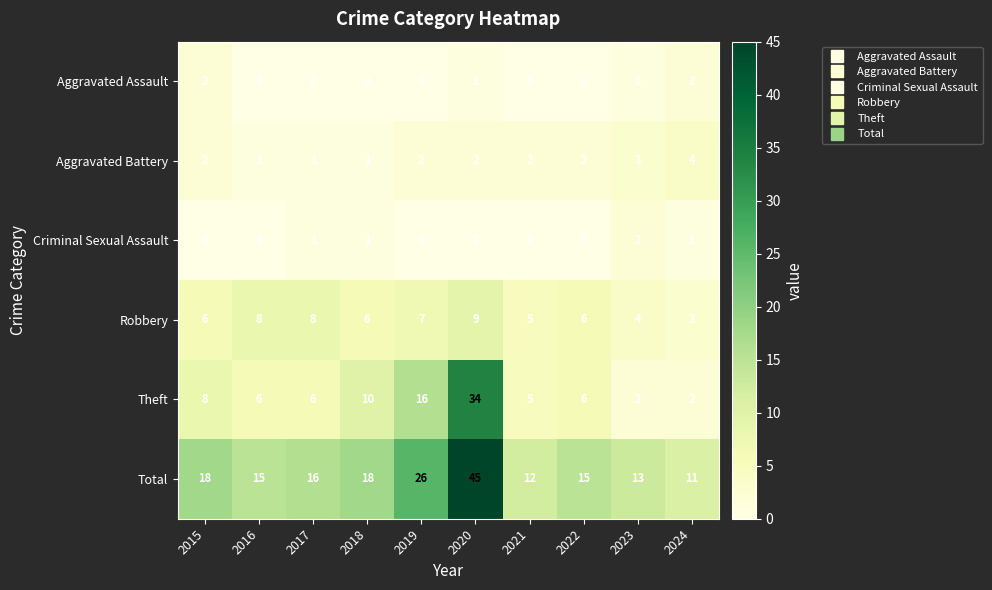

The value of Total at 2020 is 70. True or false?

False